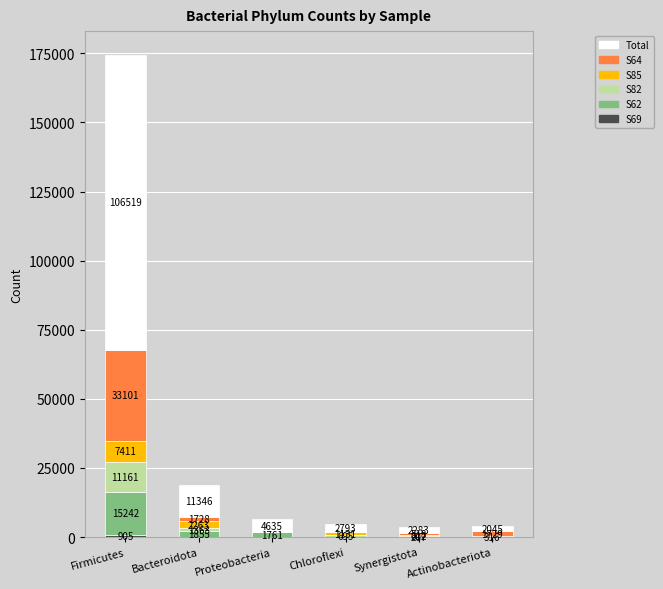

What is the total value across all series at Actinobacteriota?

4090